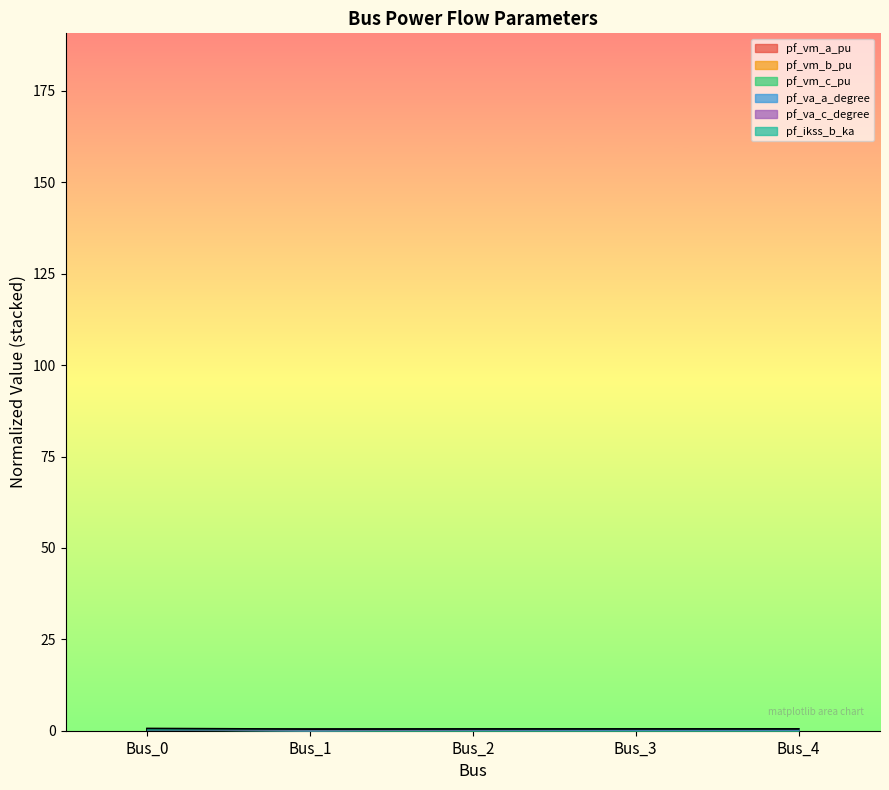

True or false: pf_vm_b_pu and pf_vm_a_pu intersect in this chart.

False